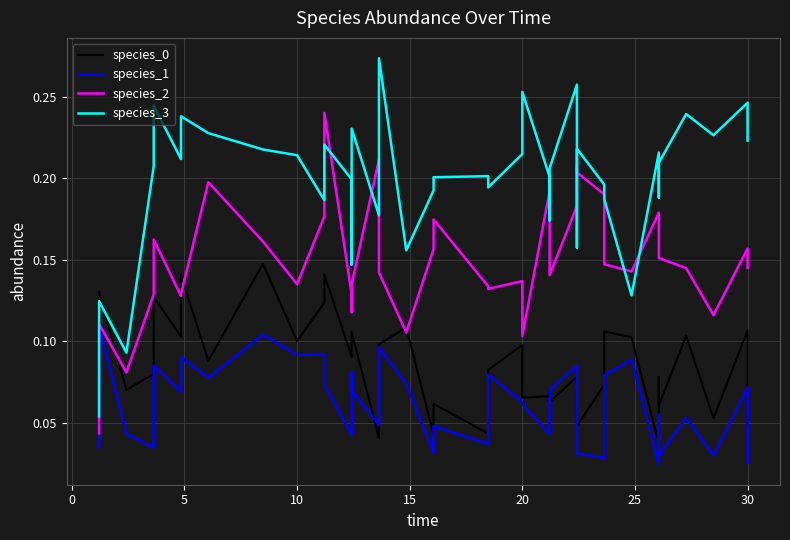

What is the sum of all species_3 values?

8.0